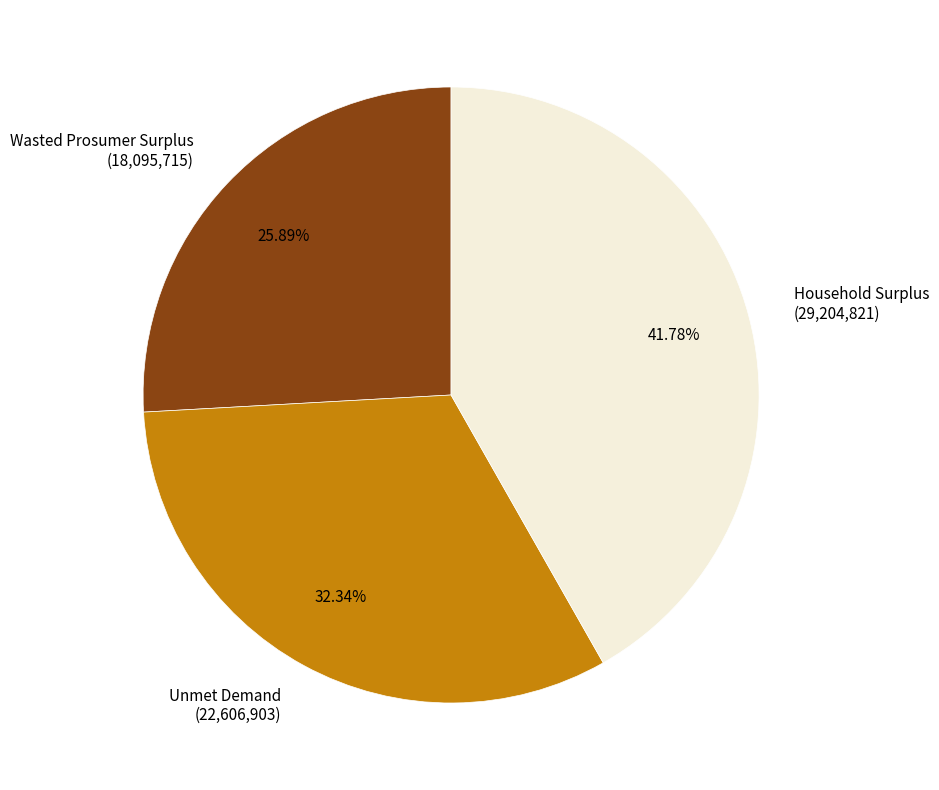

Which category has the smallest portion of the pie?

Wasted Prosumer Surplus